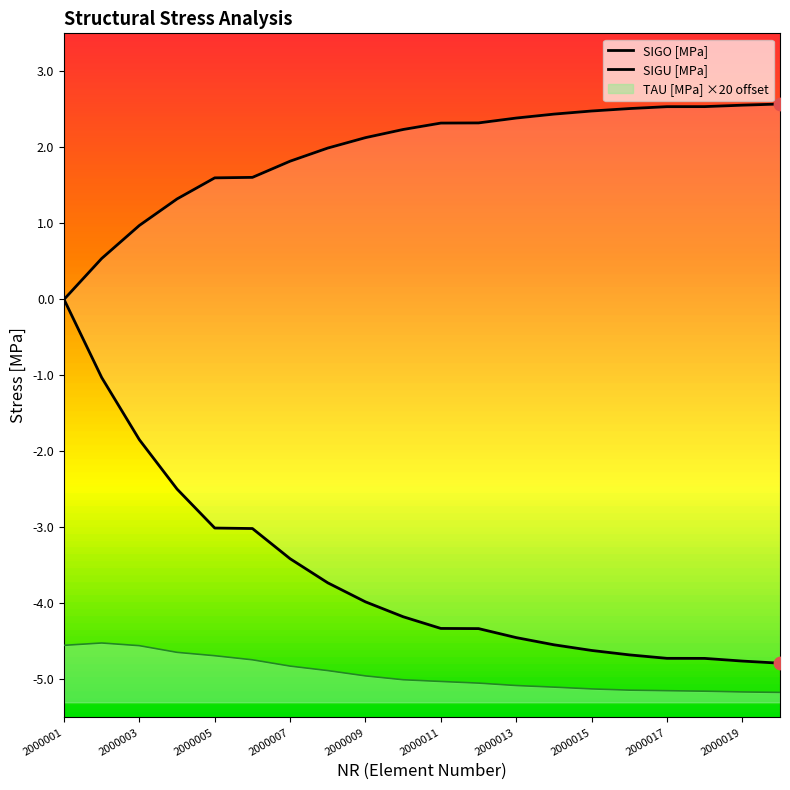

At how many categories does at least one series exceed -1?

20